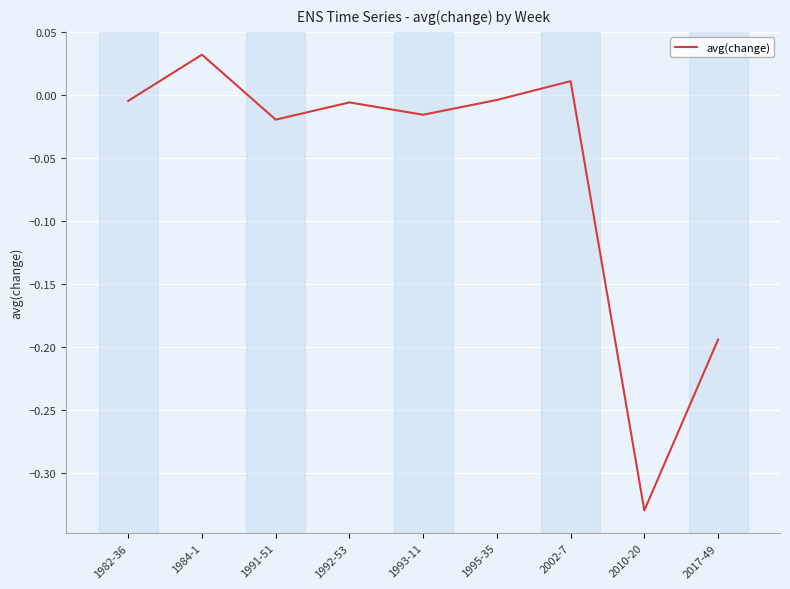

Which category has the lowest value across all series?

2010-20